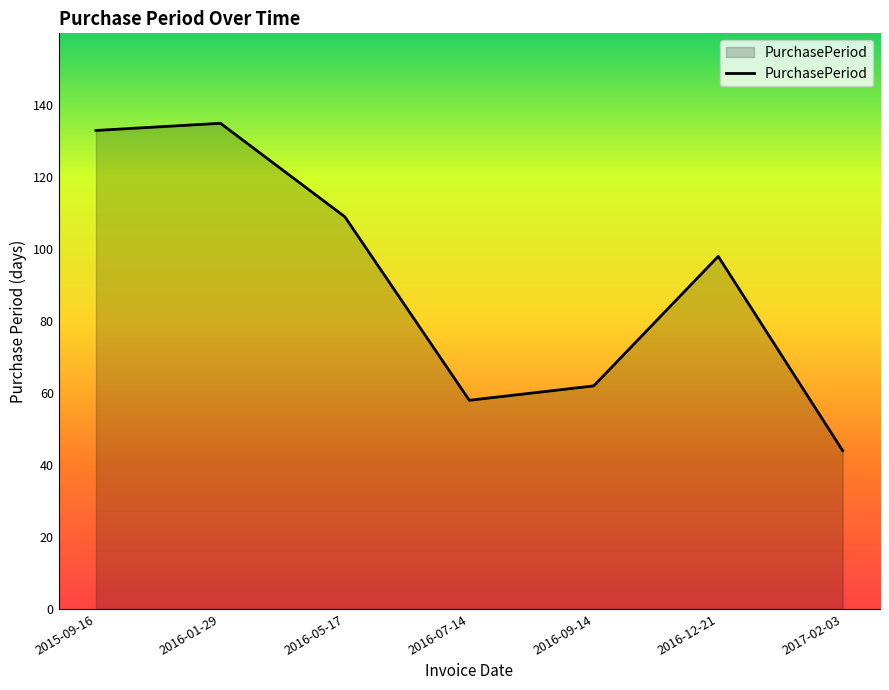

The value at 2016-01-29 is 78. True or false?

False